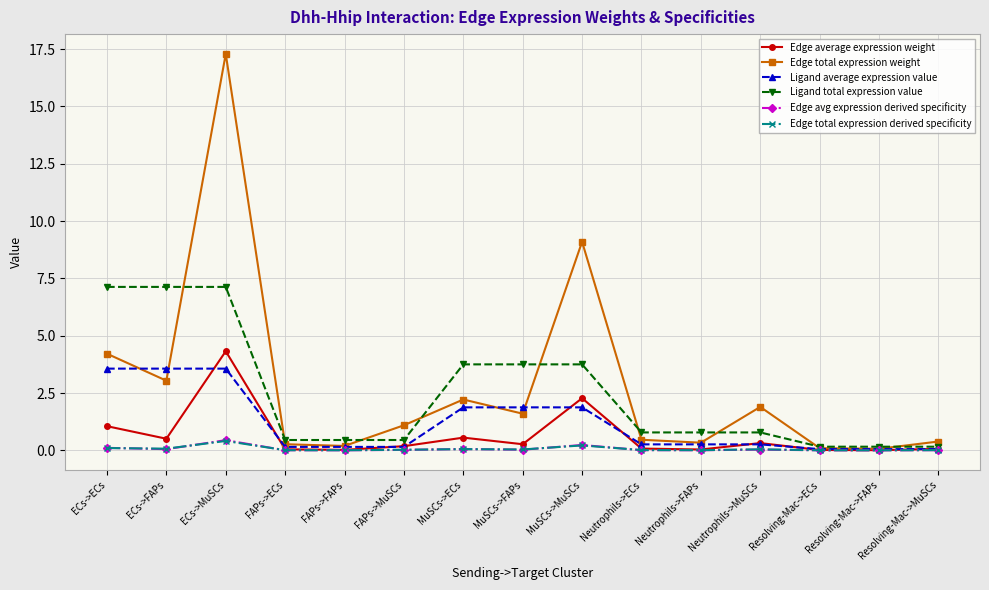

At which label is Edge average expression weight closest to 2?

MuSCs->MuSCs